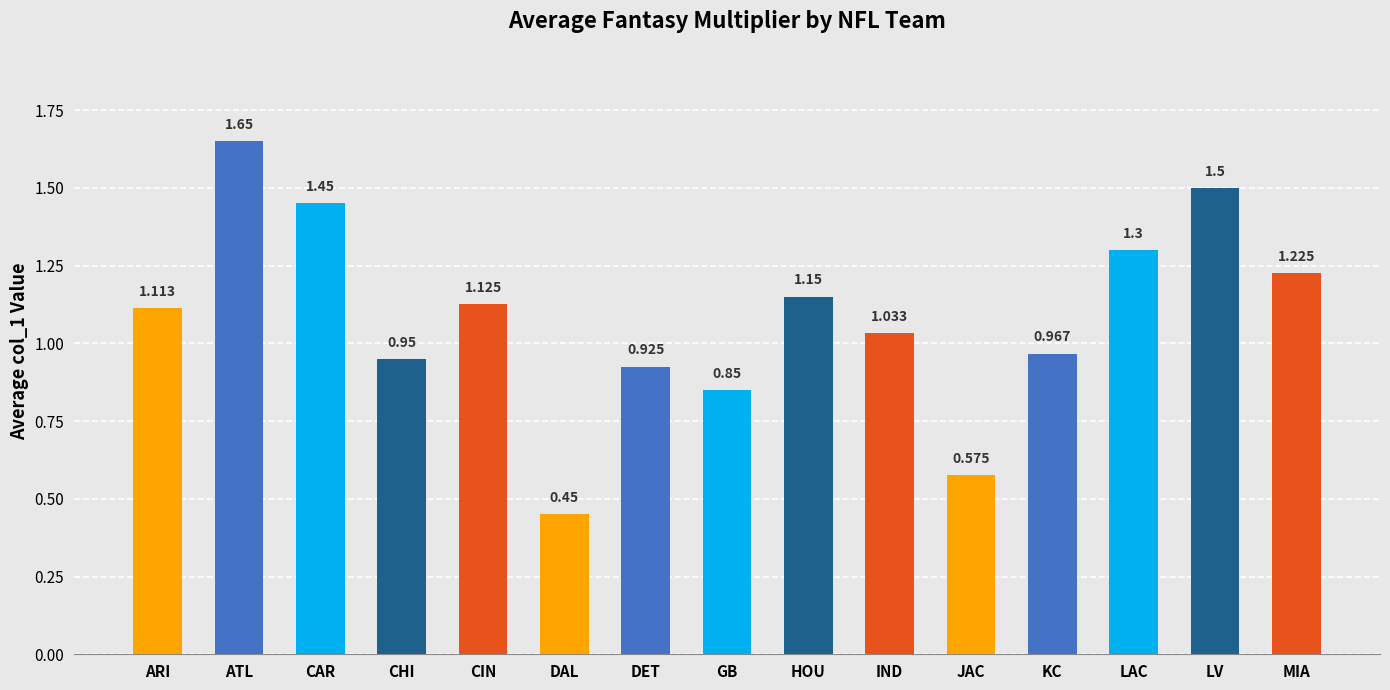

Count the number of values greater than 1.

9